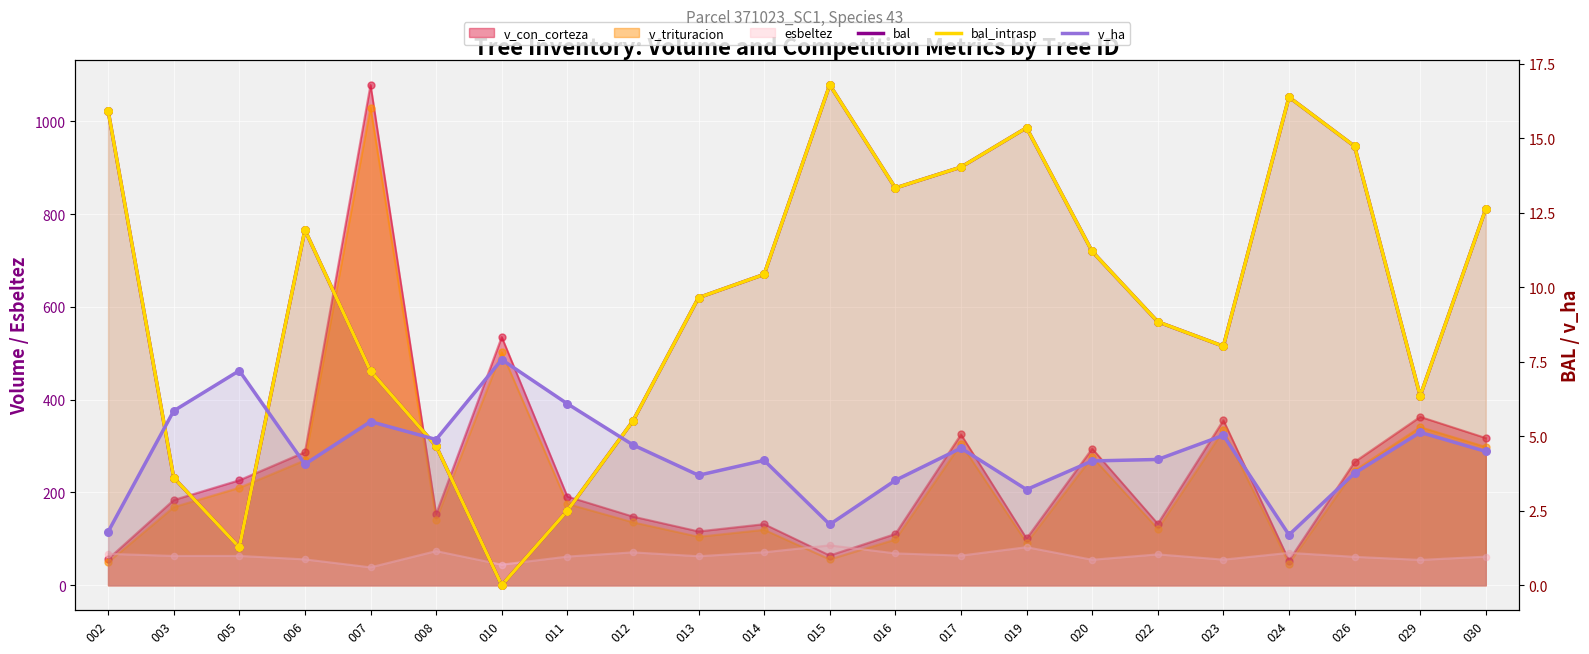

Which series has the widest spread of Y values?

bal